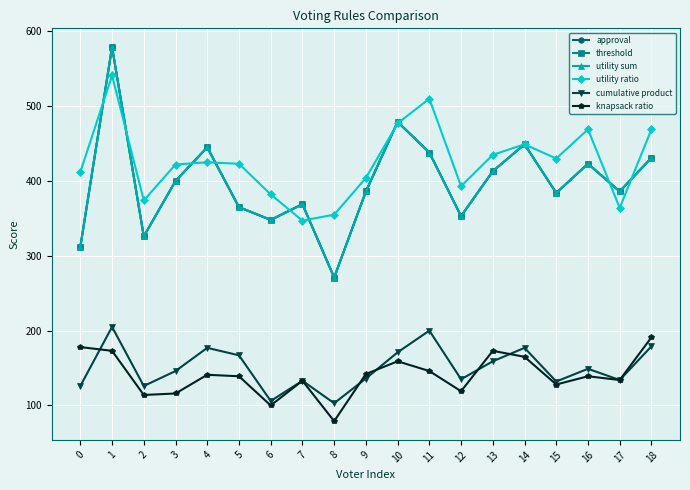

How many categories are shown in the chart?

19